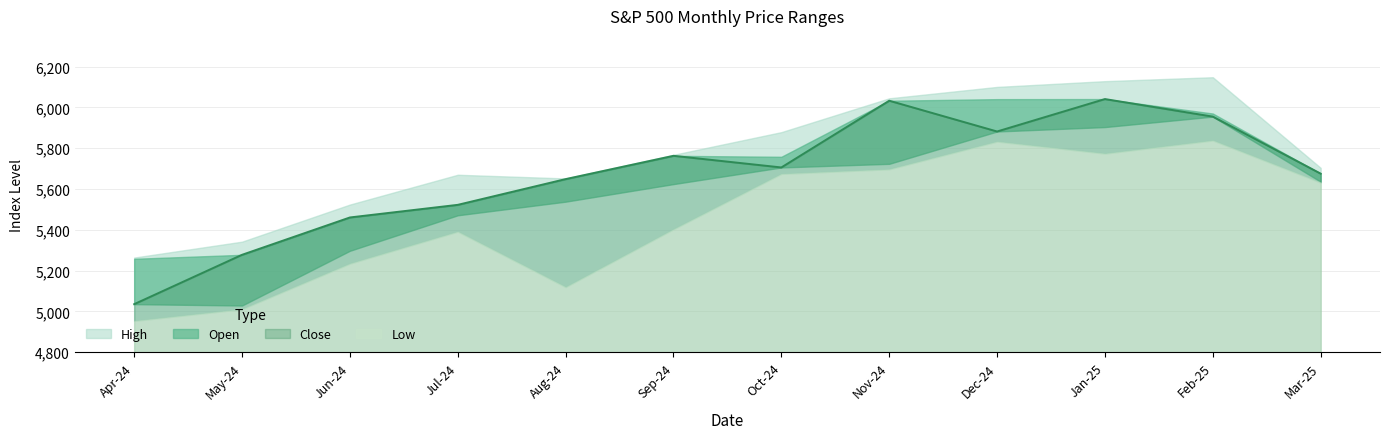

What is the difference between the maximum and minimum values in the Open series?

1011.1